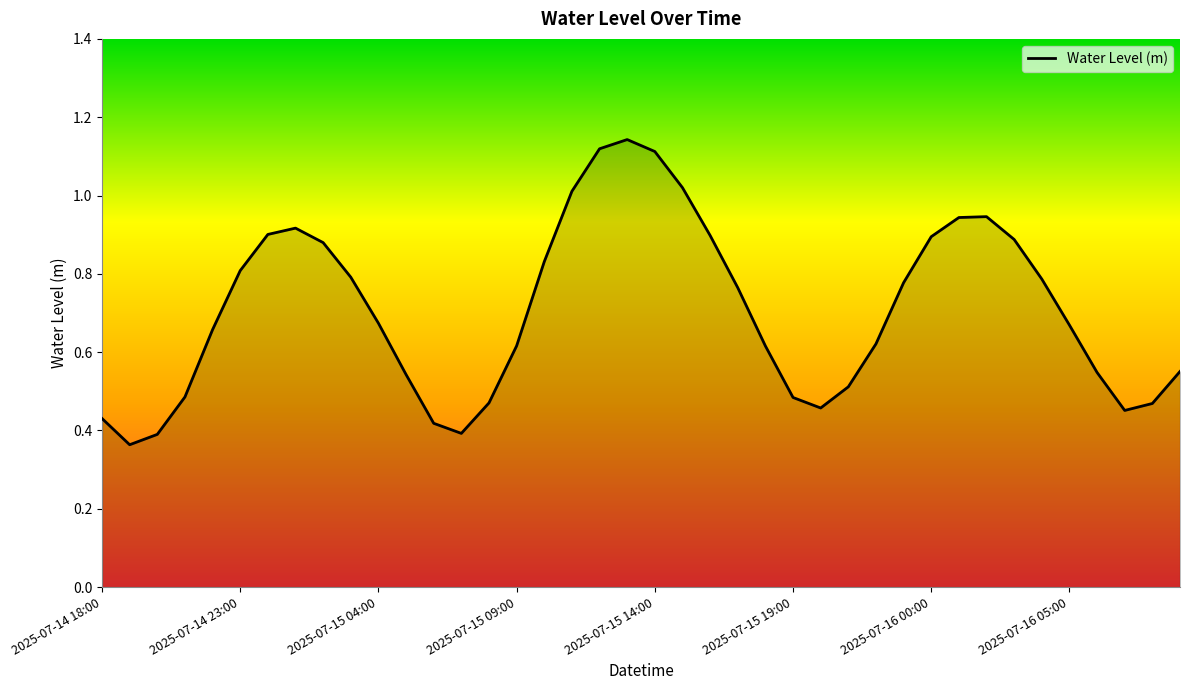

True or false: the data shows 1.2 at 2025-07-15 04:00.

False